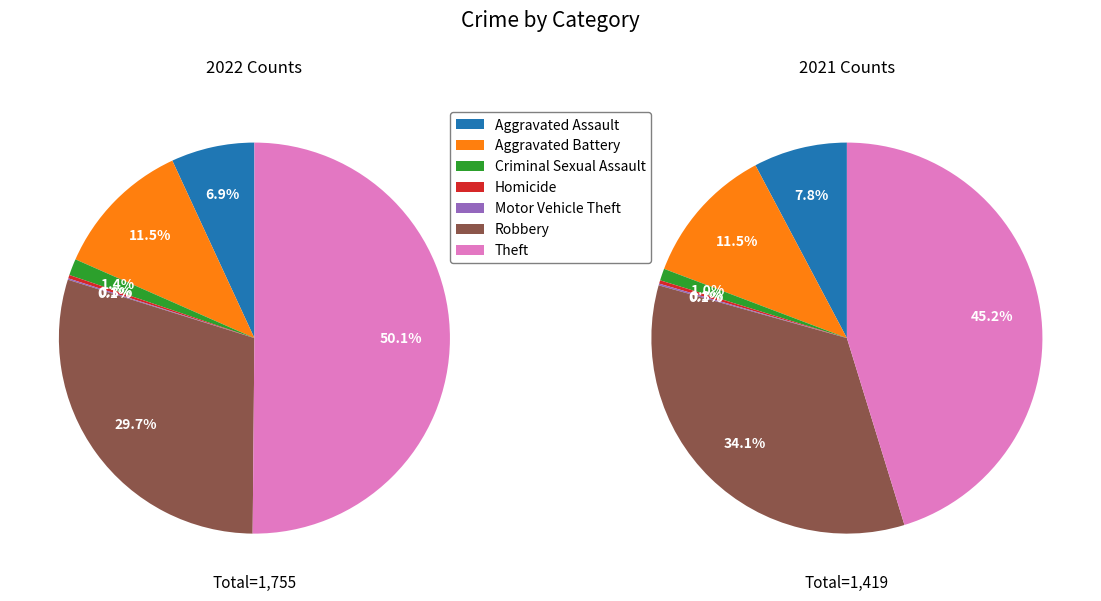

To the nearest percent, what is the difference between the largest and smallest slice percentages?

50%